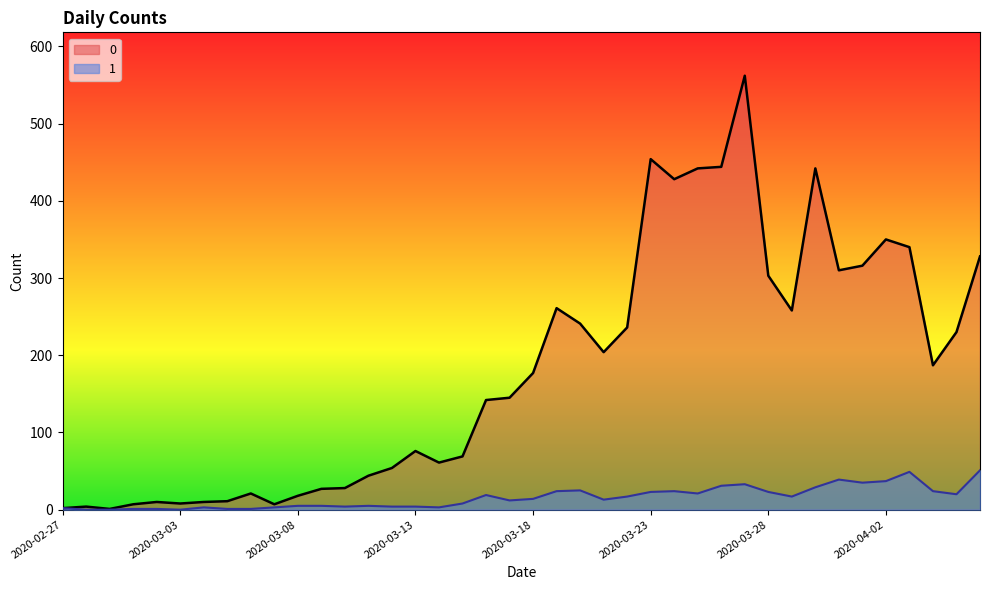

Where is the first local minimum for 0?

2020-02-29